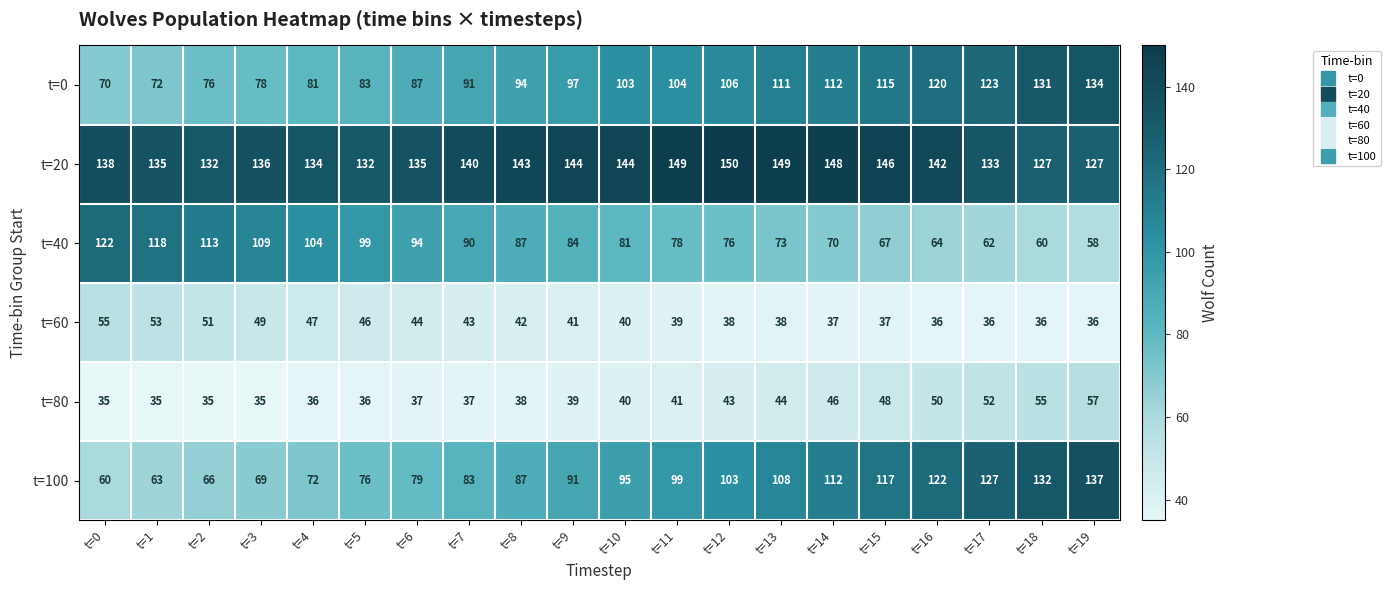

The value of t=80 at t=1 is 9. True or false?

False